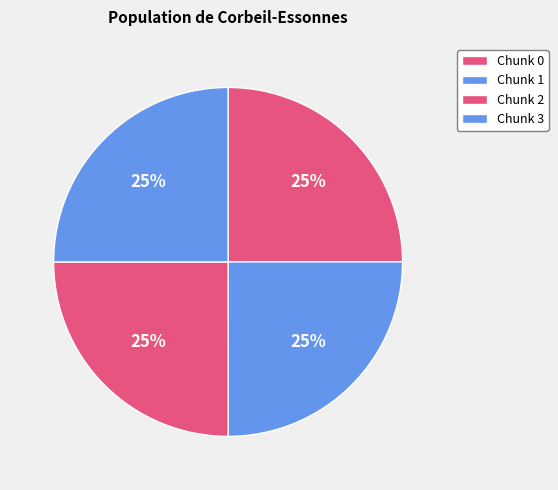

Count the number of slices in the pie.

4